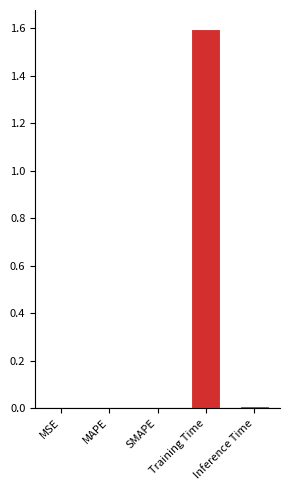

The chart shows a value of 0.0 at SMAPE. True or false?

True